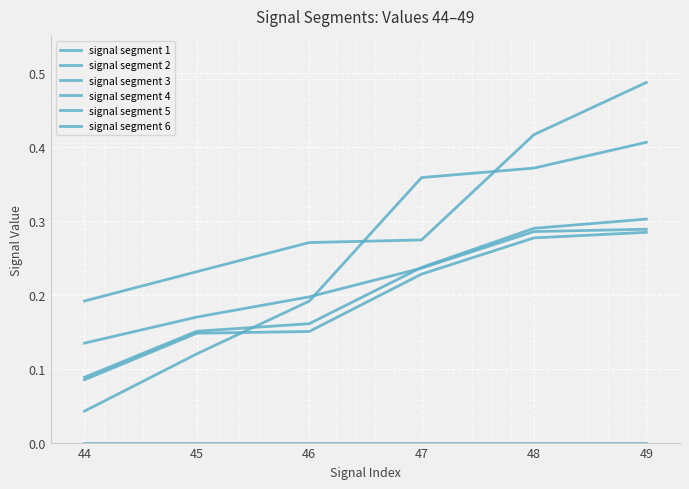

At how many categories does at least one series exceed 0?

6